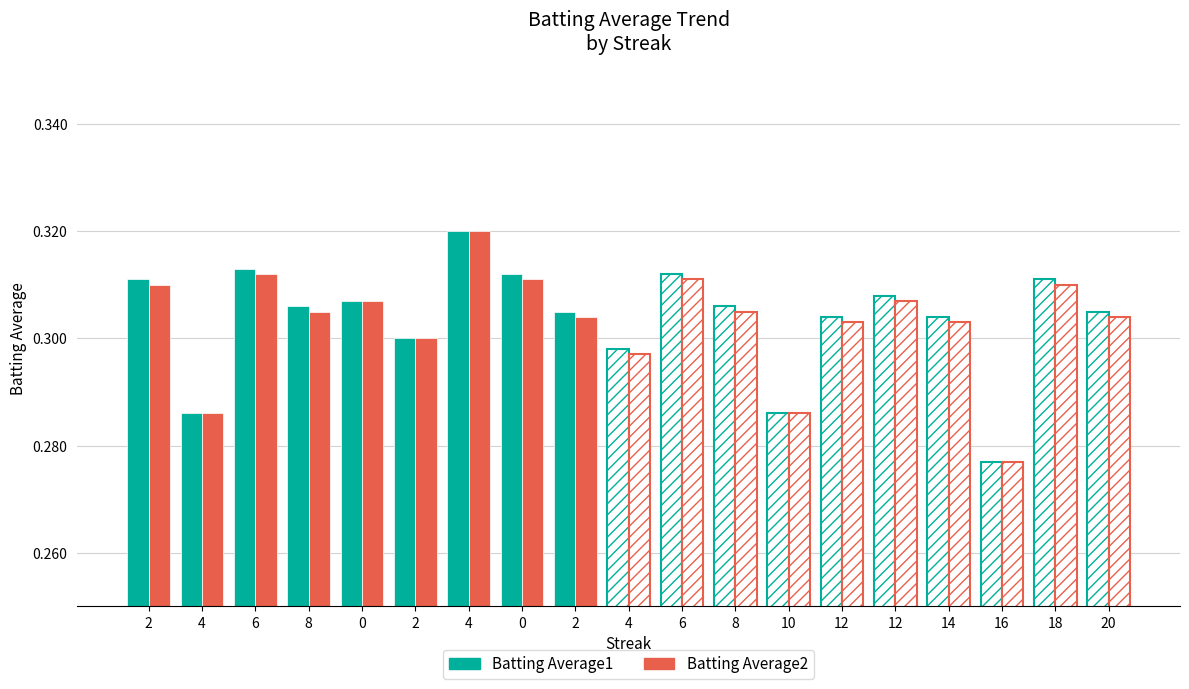

Count the number of categories in the chart.

19